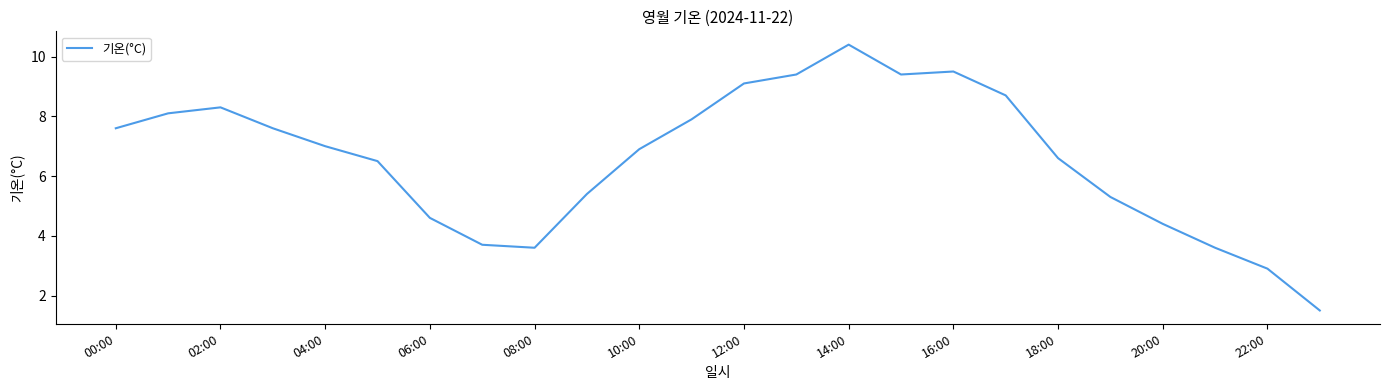

What is the greatest value displayed?

10.4